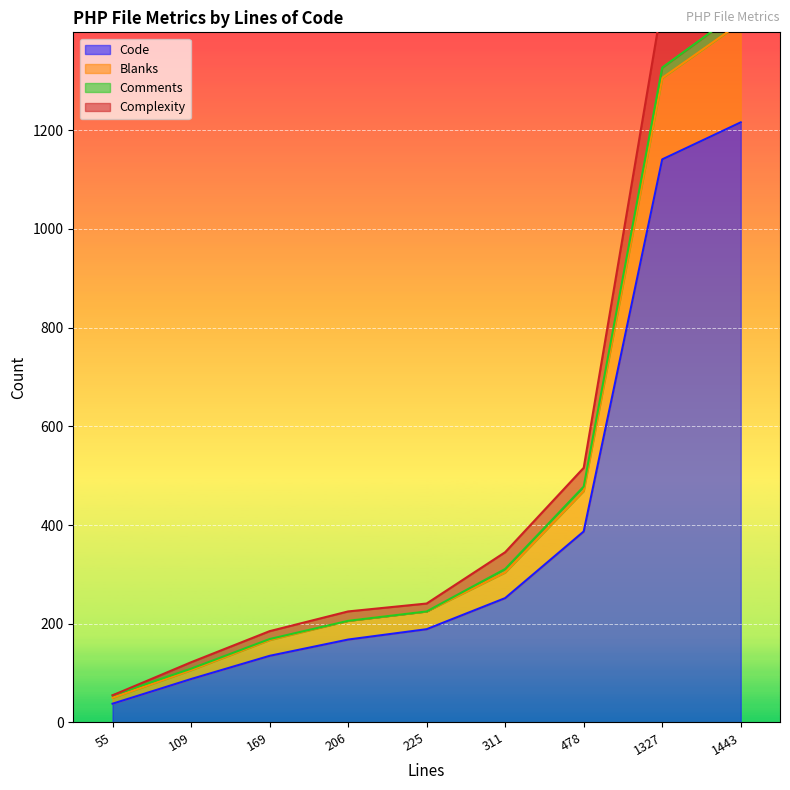

At which label does Code first exceed 189?

311